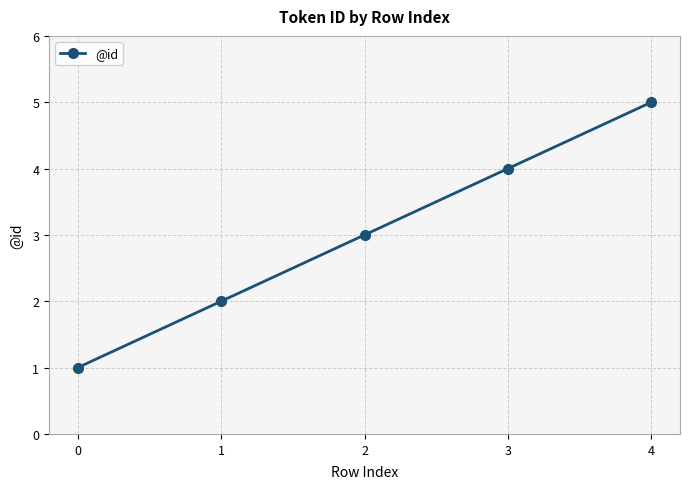

What is the value of the 3rd point from the left?

3